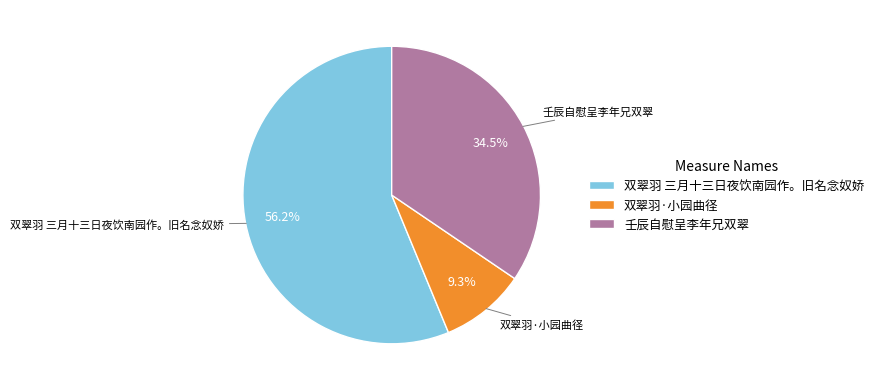

Which has a higher value, 双翠羽 三月十三日夜饮南园作。旧名念奴娇 or 壬辰自慰呈李年兄双翠?

双翠羽 三月十三日夜饮南园作。旧名念奴娇